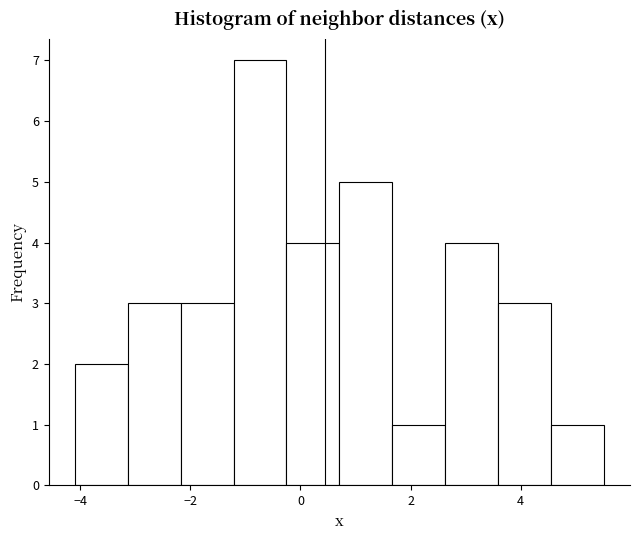

How tall is the bar that spans -1.2 to -0.2 on the x-axis? Neither the bar edges nor the heights are printed on the chart, so give them approximately, as read against the axes.

7